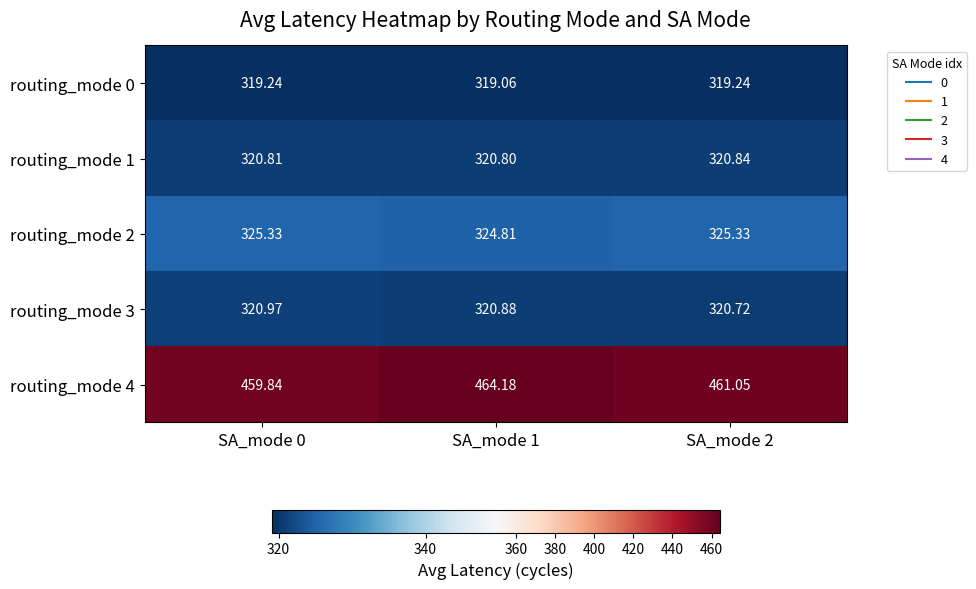

Is the value of routing_mode 3 at SA_mode 1 greater than the value of routing_mode 4 at SA_mode 0?

No